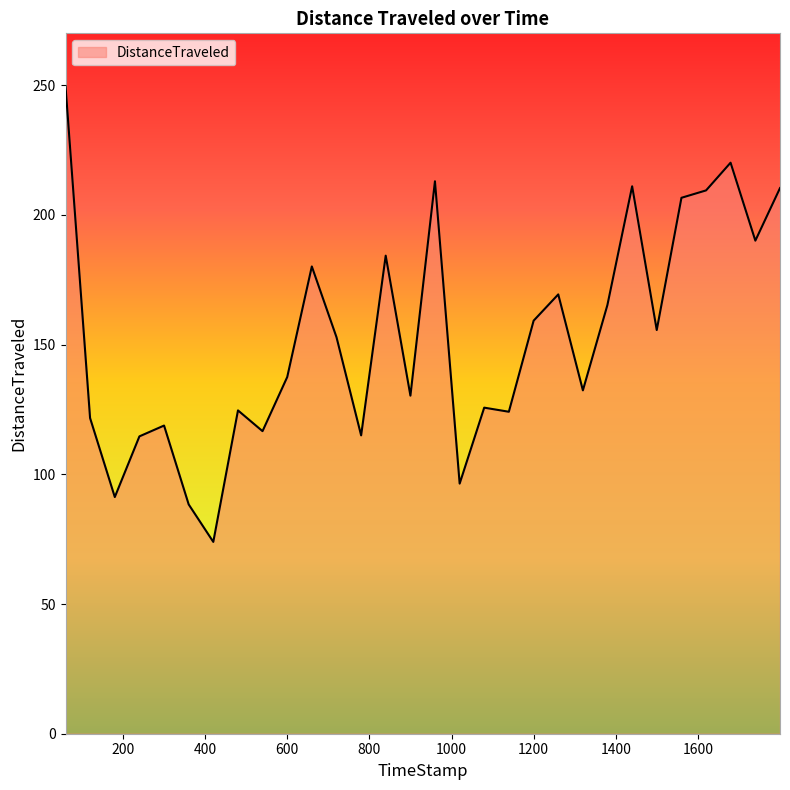

What is the difference between the maximum and minimum values?

175.7